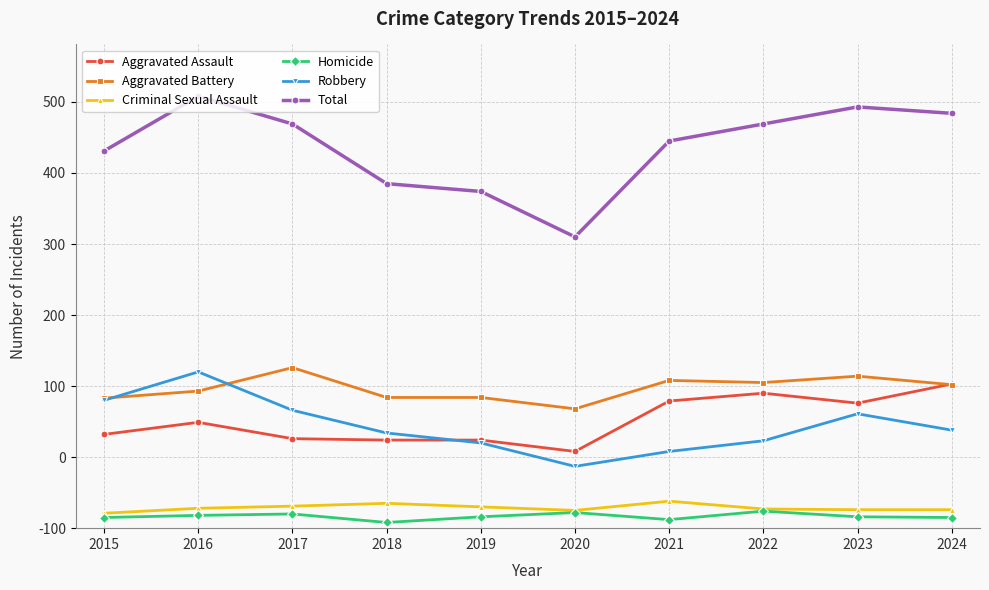

Reading right to left, list all the values displayed in this chart.

Aggravated Assault: 2024=203	2023=176	2022=190	2021=179	2020=108	2019=124	2018=124	2017=126	2016=149	2015=132
Aggravated Battery: 2024=202	2023=214	2022=205	2021=208	2020=168	2019=184	2018=184	2017=226	2016=193	2015=183
Criminal Sexual Assault: 2024=26	2023=26	2022=27	2021=38	2020=25	2019=30	2018=35	2017=31	2016=28	2015=21
Homicide: 2024=15	2023=16	2022=24	2021=12	2020=22	2019=16	2018=8	2017=20	2016=18	2015=15
Robbery: 2024=138	2023=161	2022=123	2021=108	2020=87	2019=120	2018=134	2017=166	2016=220	2015=180
Total: 2024=584	2023=593	2022=569	2021=545	2020=410	2019=474	2018=485	2017=569	2016=608	2015=531